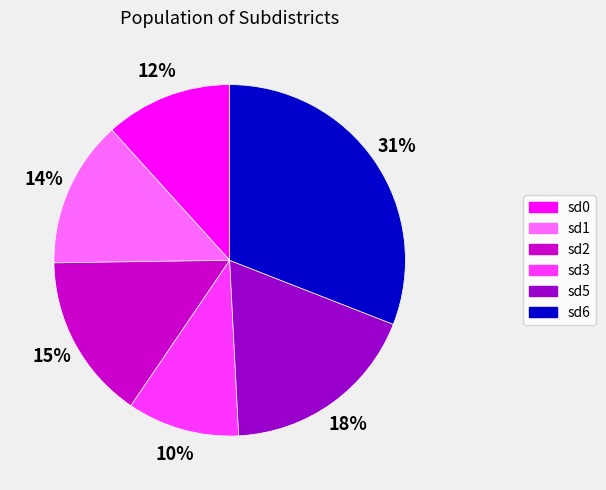

How many segments does this pie chart have?

6